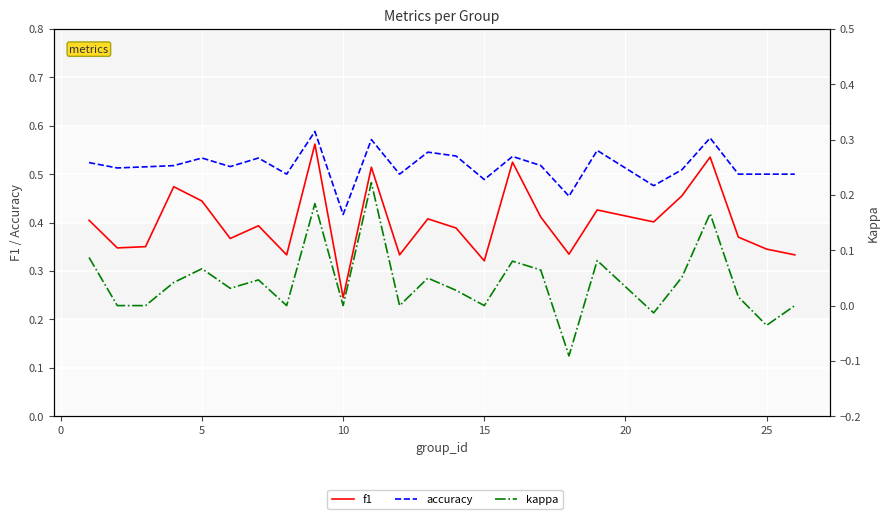

True or false: accuracy has a value of 0.8 at 15.

False